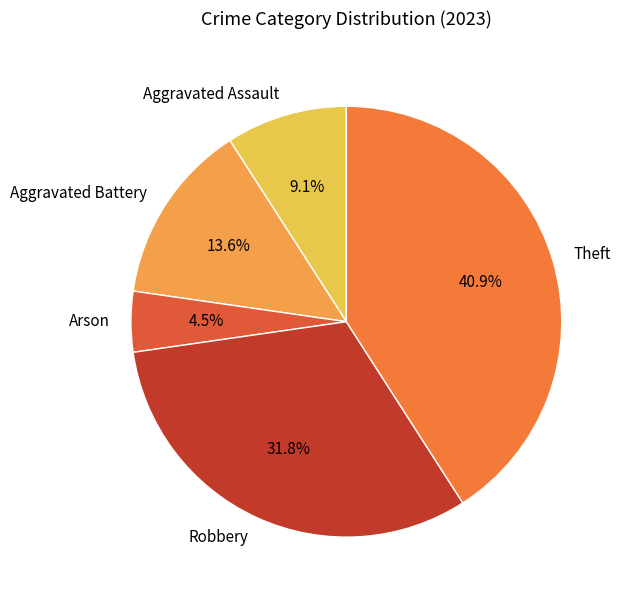

The Aggravated Battery slice represents 14% of the pie. True or false?

True